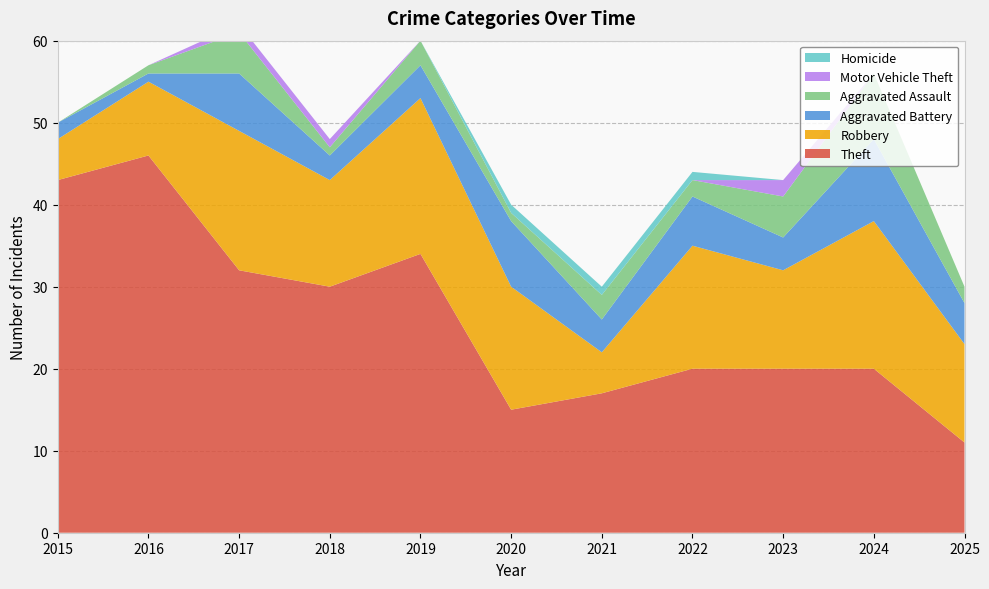

Reading right to left, list all the values displayed in this chart.

Theft: 11	20	20	20	17	15	34	30	32	46	43
Robbery: 12	18	12	15	5	15	19	13	17	9	5
Aggravated Battery: 5	10	4	6	4	8	4	3	7	1	2
Aggravated Assault: 2	8	5	2	3	1	3	1	5	1	0
Motor Vehicle Theft: 0	0	2	0	0	0	0	1	1	0	0
Homicide: 0	0	0	1	1	1	0	0	0	0	0